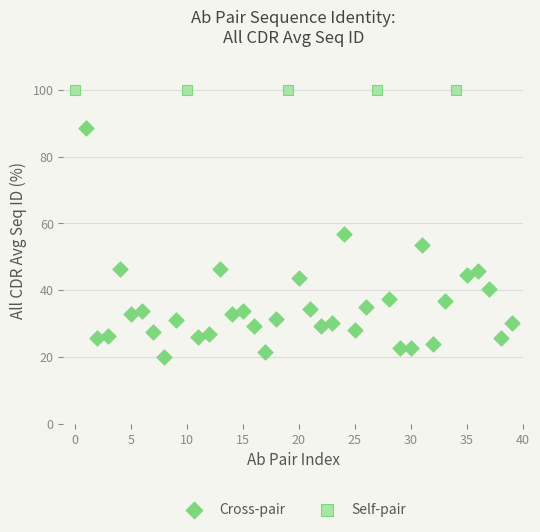

Which series reaches the maximum Y coordinate?

Self-pair